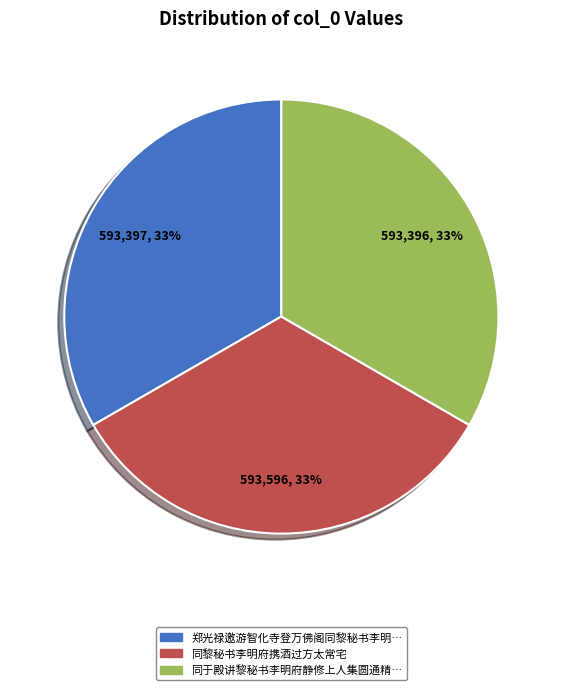

Is there a majority slice in this chart?

No